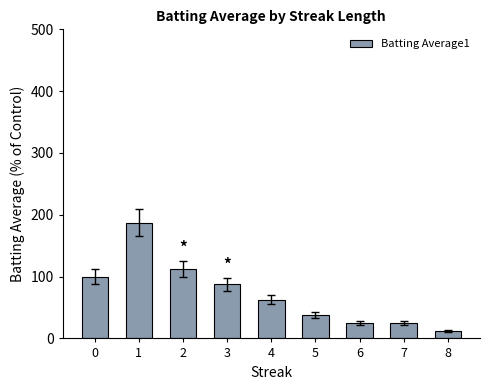

What is the smallest value displayed?

12.5